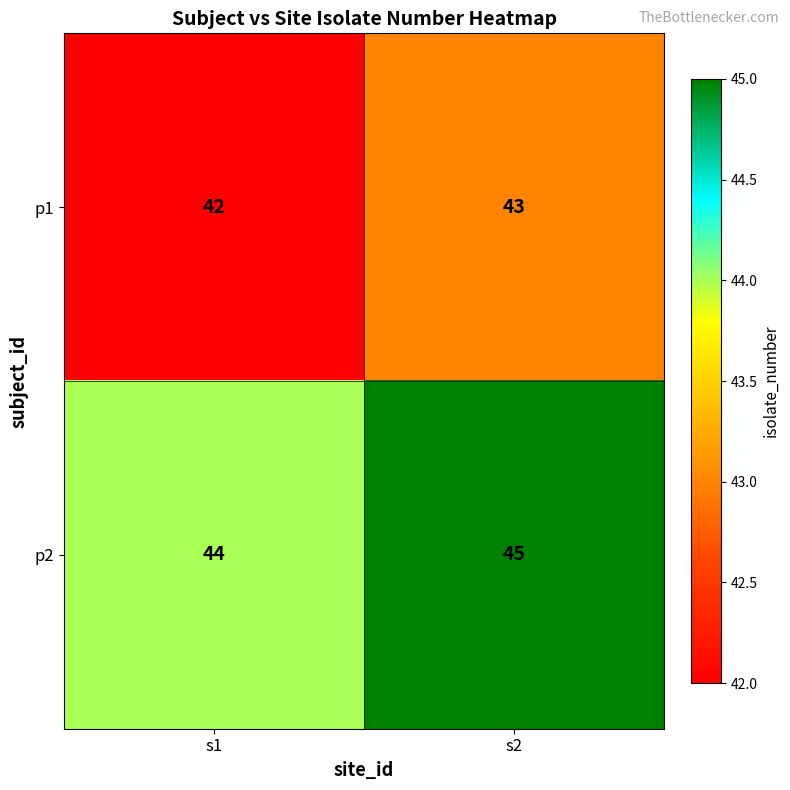

Is it true that p1 equals 10 at s2?

False